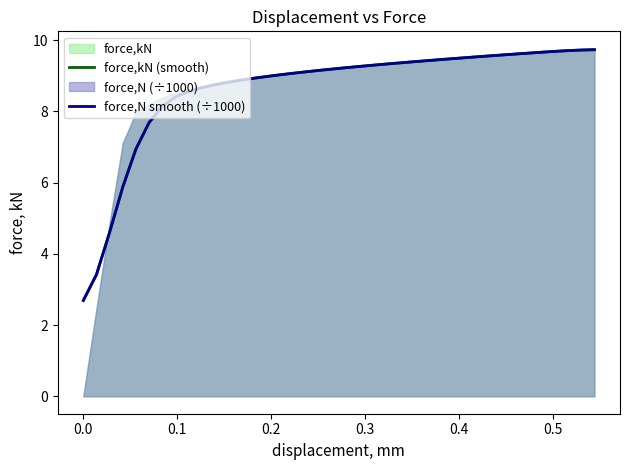

True or false: force,N smooth (÷1000) and force,kN (smooth) intersect in this chart.

False